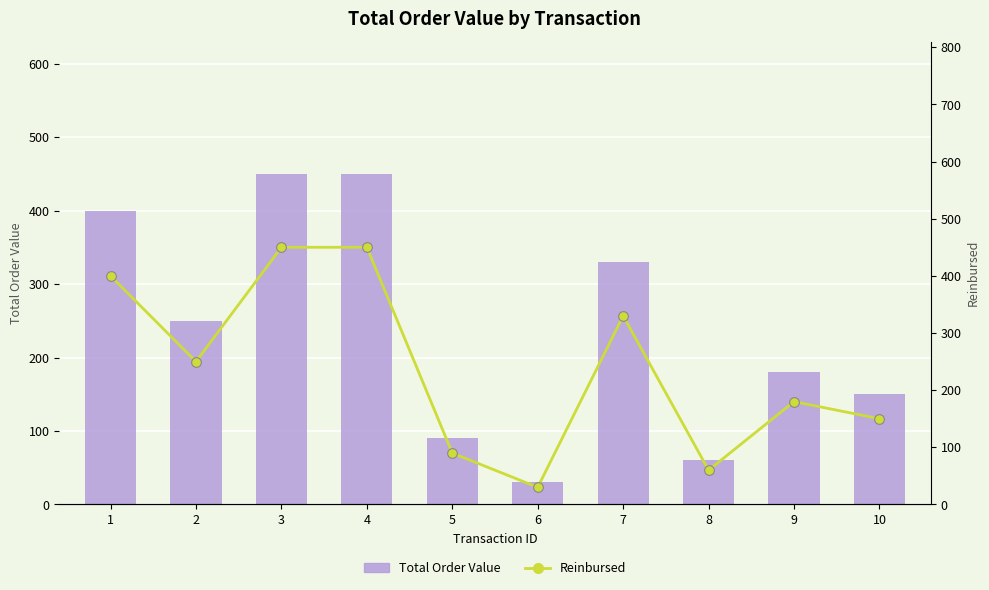

How many values in the Total Order Value series exceed 250?

4